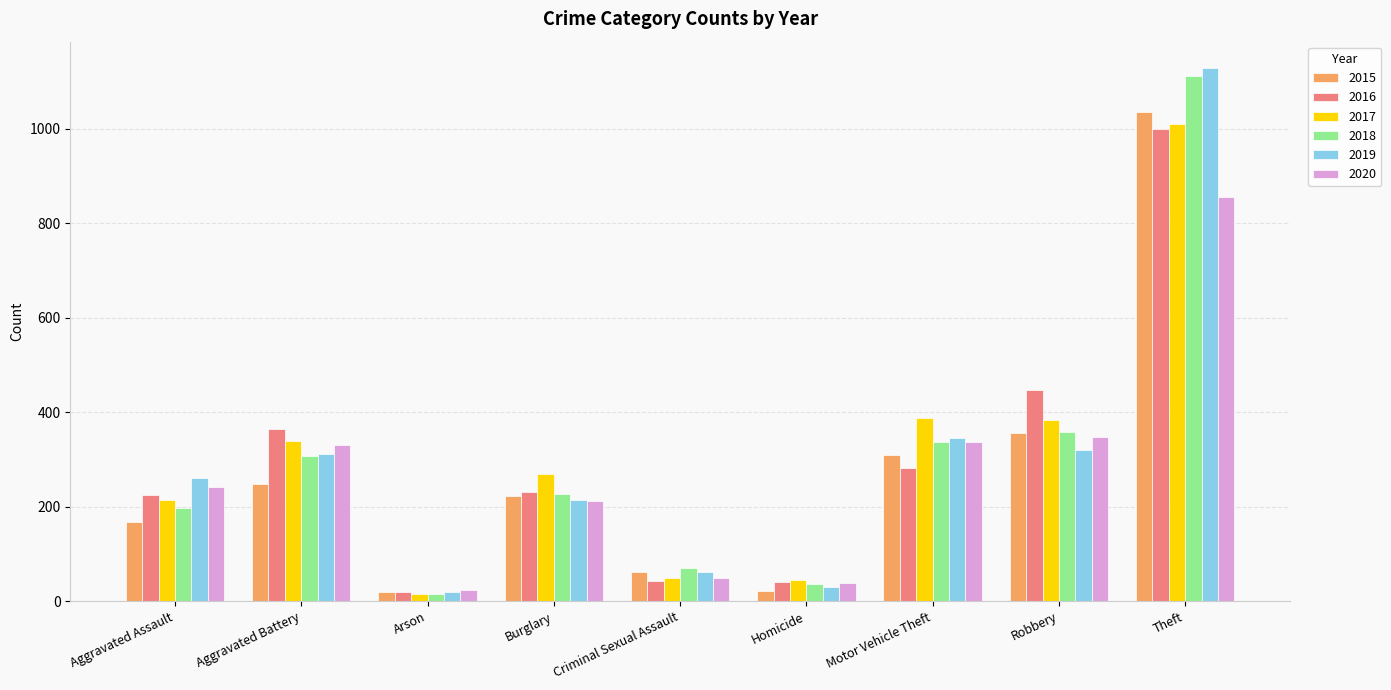

What are all the series names shown in the legend?

2015, 2016, 2017, 2018, 2019, 2020